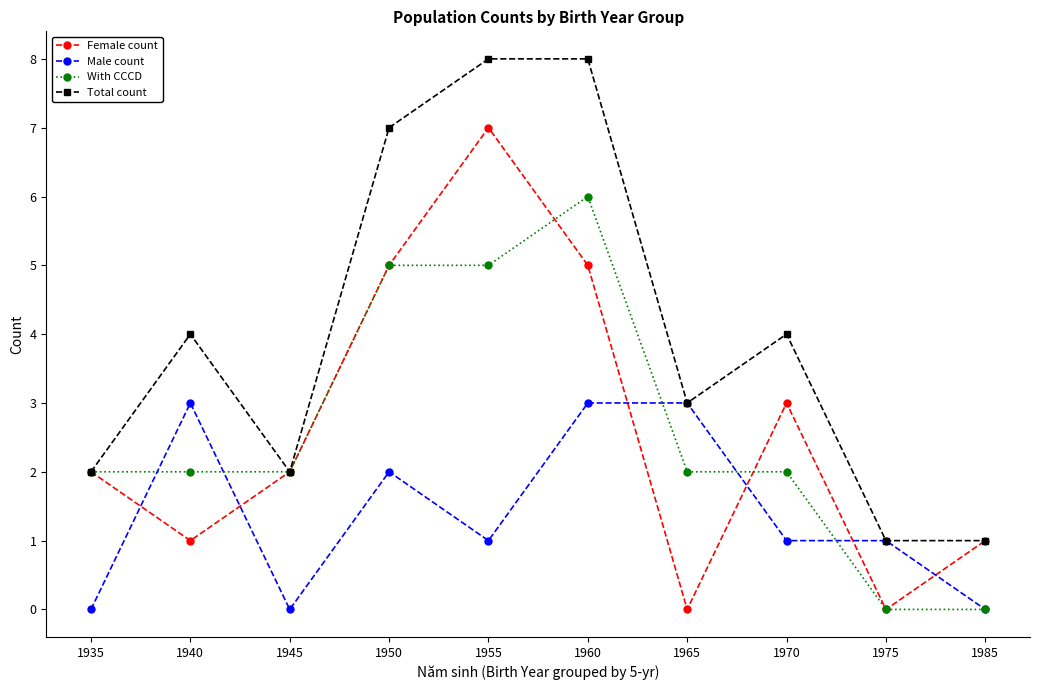

The value of Female count at 1935 is 4. True or false?

False